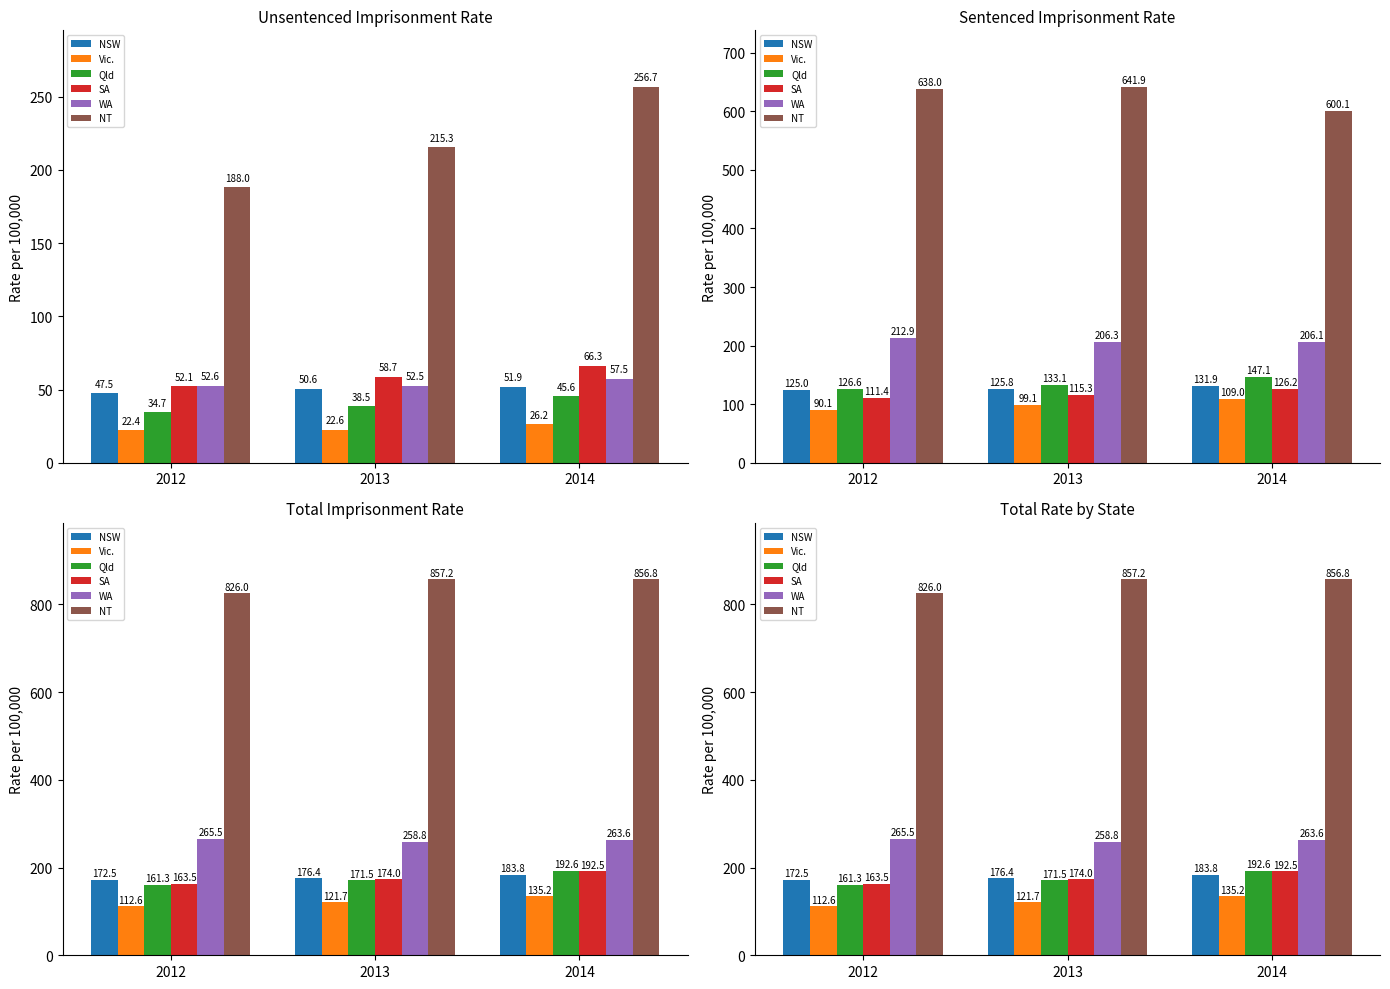

What is the value of the Qld bar at the 2nd from the left?

171.5